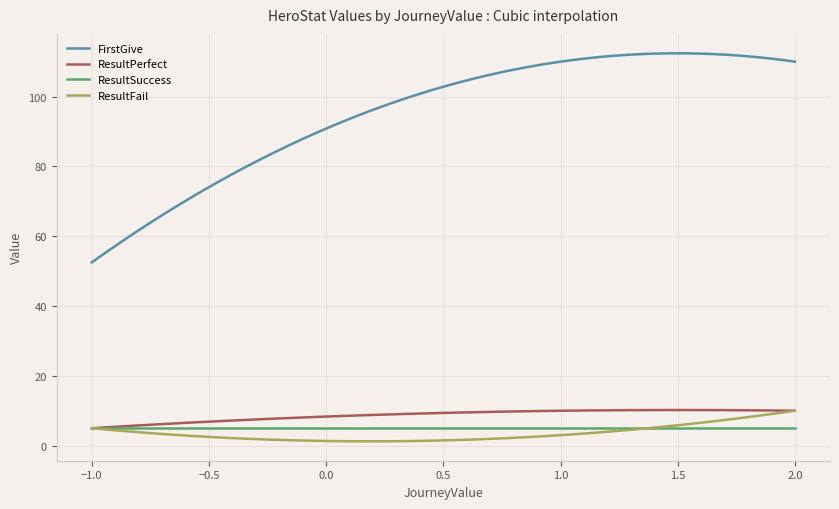

Which series has the widest spread of values?

FirstGive